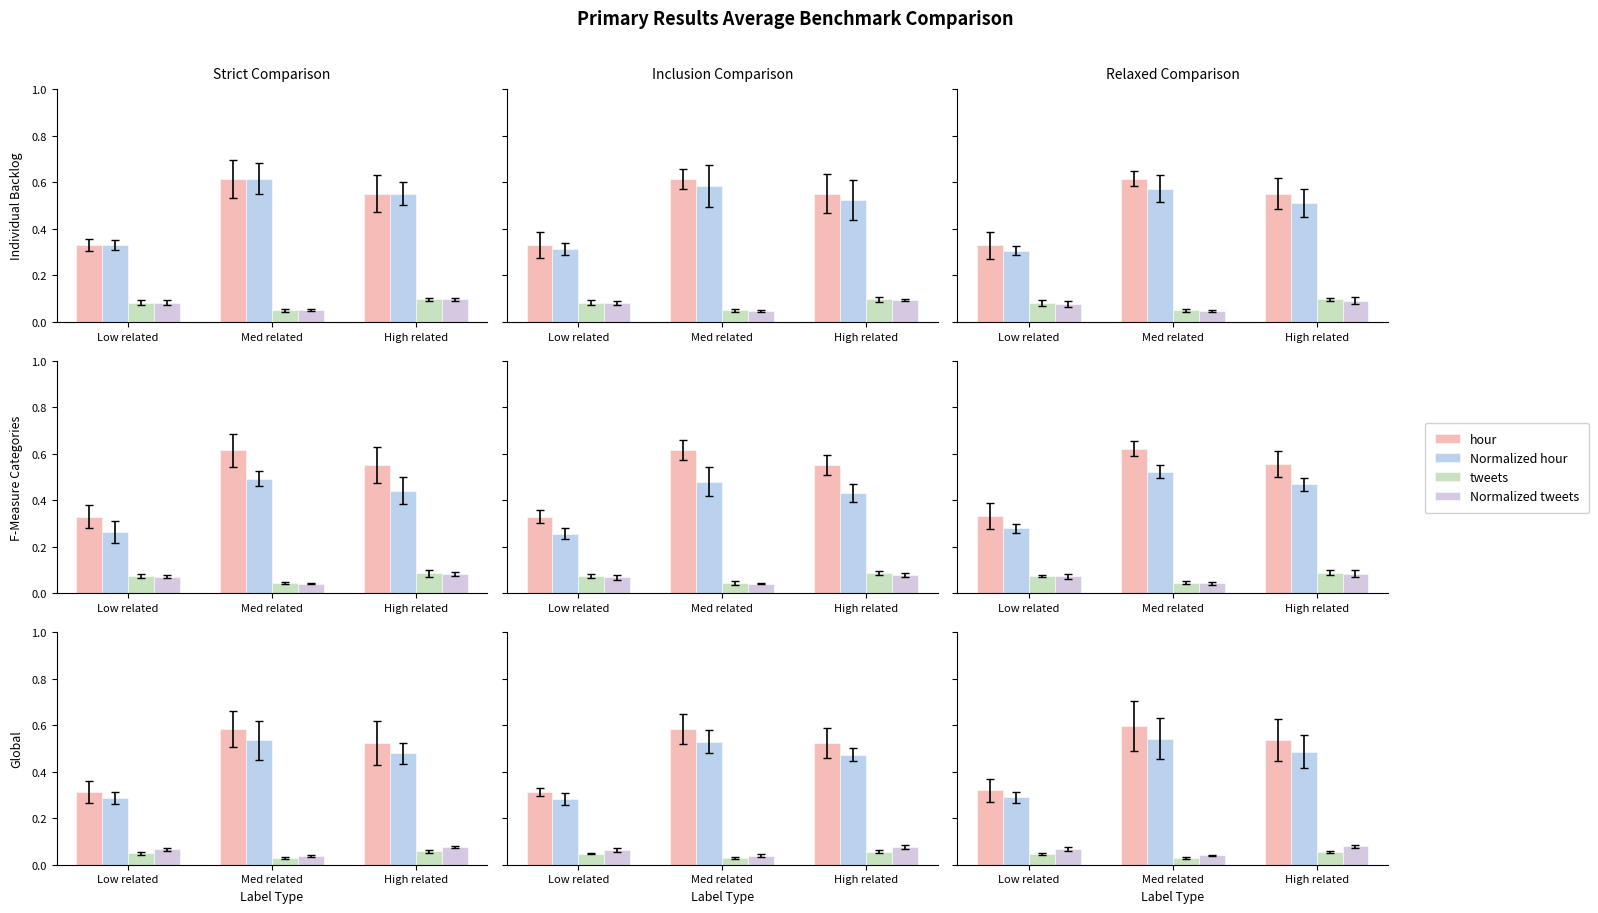

How many groups of bars are there?

3